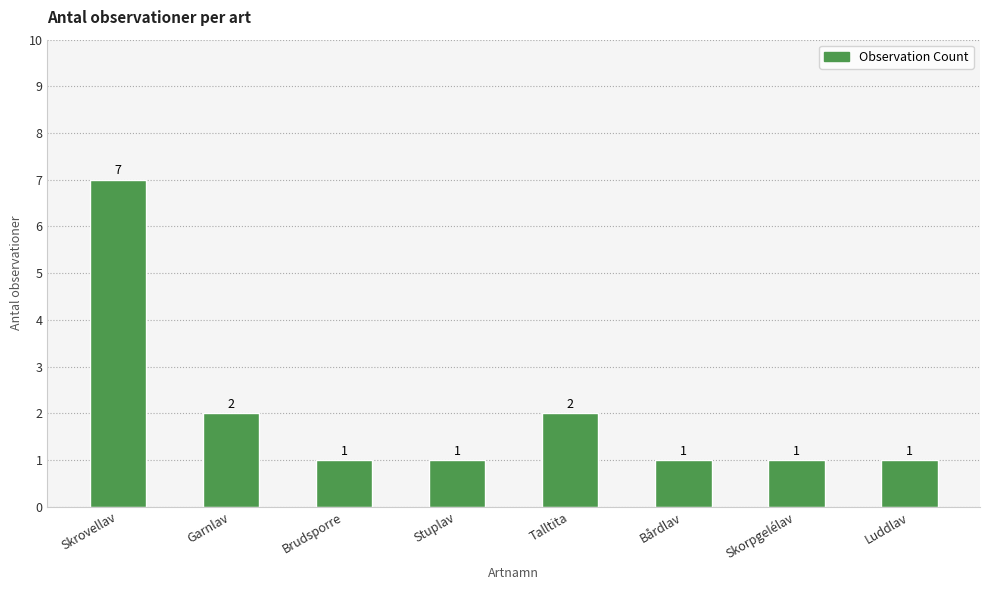

Are the bars horizontal?

No